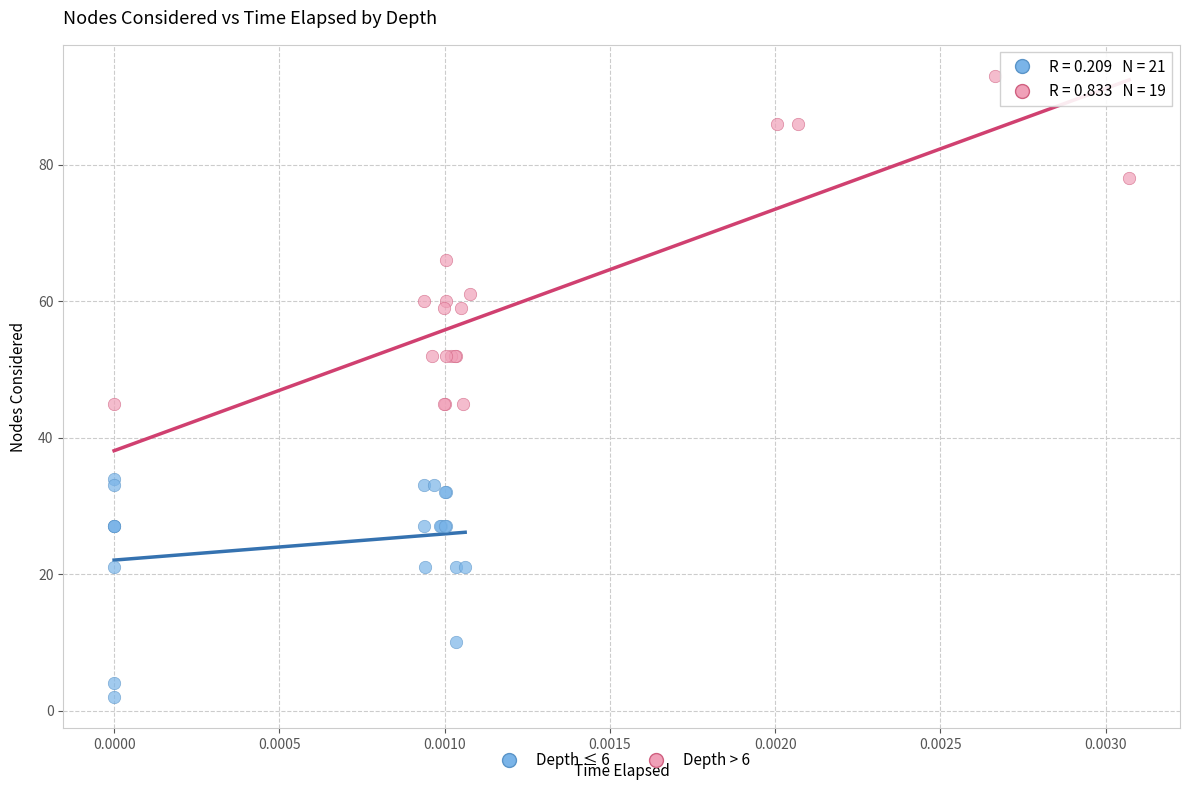

Which series reaches the minimum Y coordinate?

Depth ≤ 6